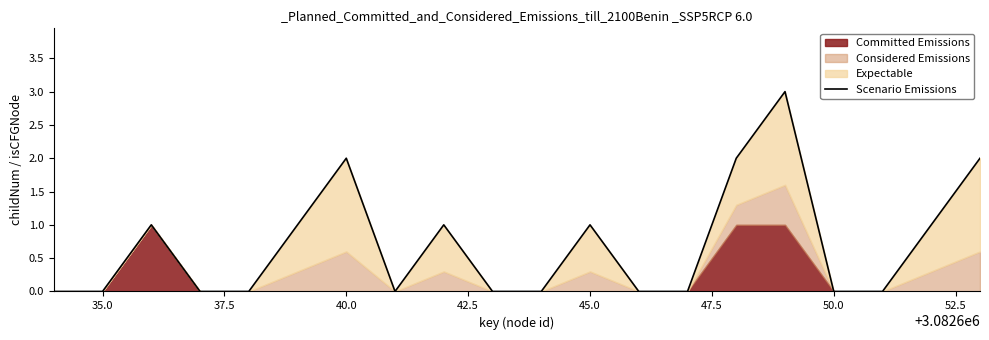

What is the value of the 20th point from the left?

2